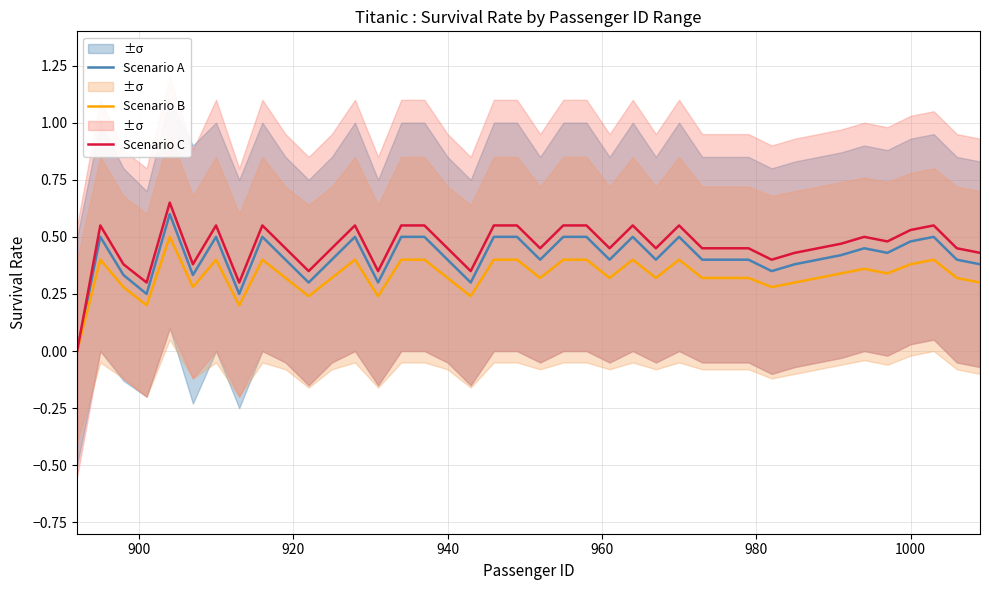

Is this an area chart (filled region under the line)?

No